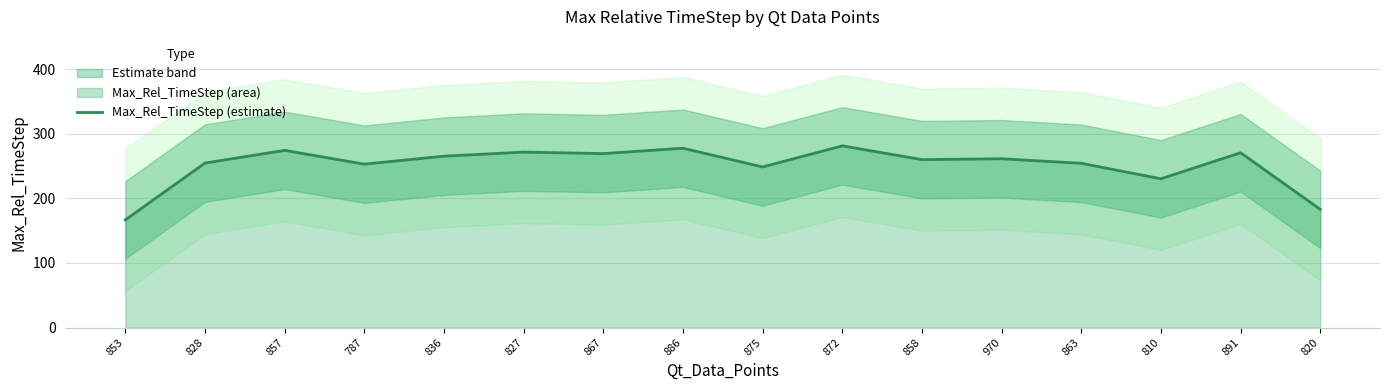

The value at 875 is 139.7. True or false?

False